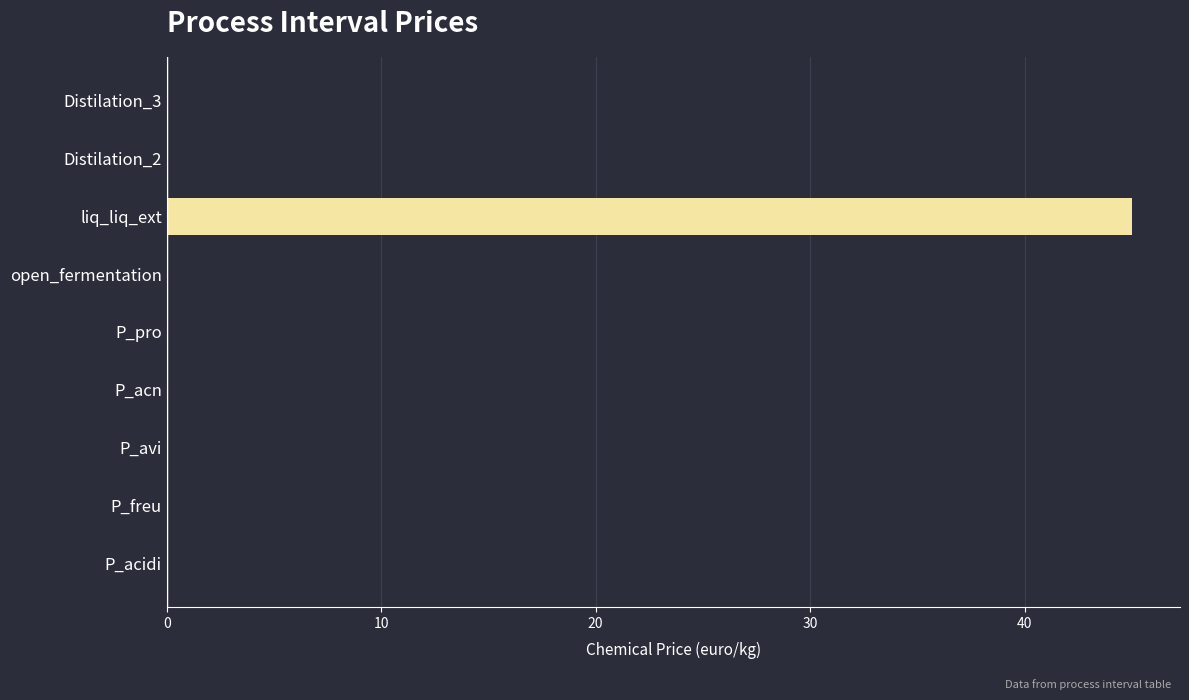

What is the sum of the values at P_avi and liq_liq_ext?

45